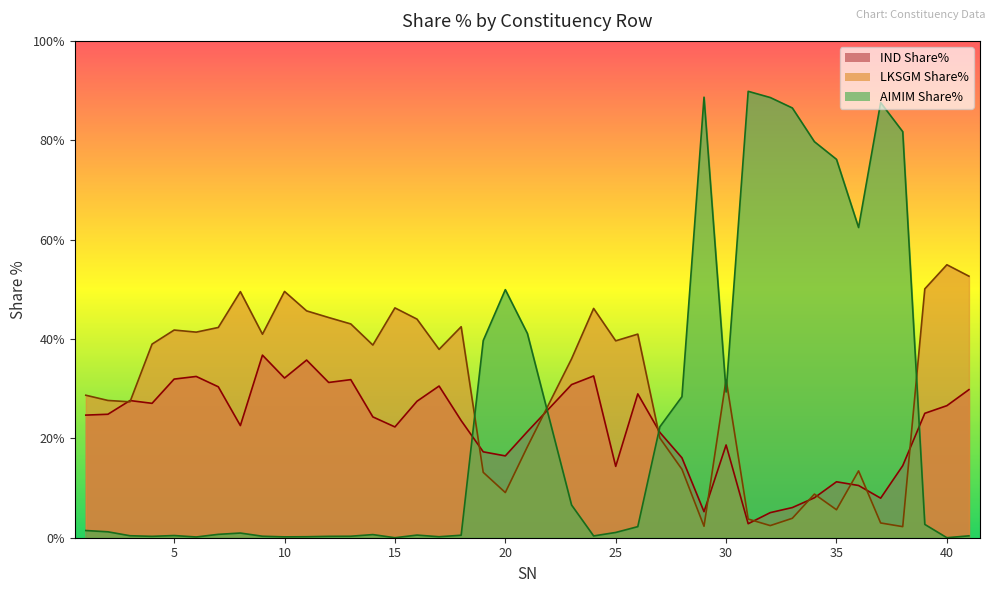

At how many categories does at least one series exceed 85?

5